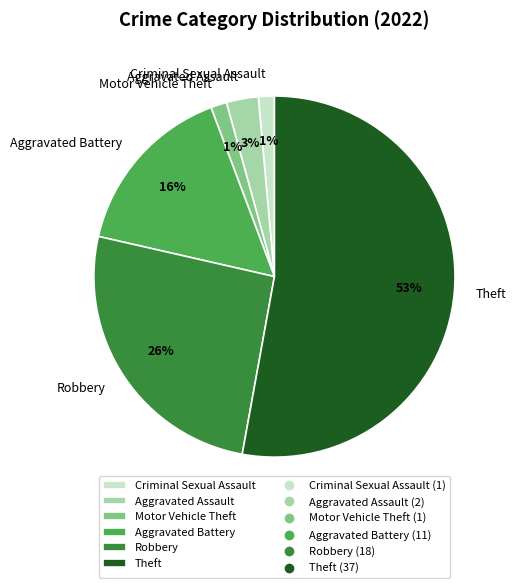

To the nearest percent, what is the difference between the Robbery and Theft slice percentages?

27%